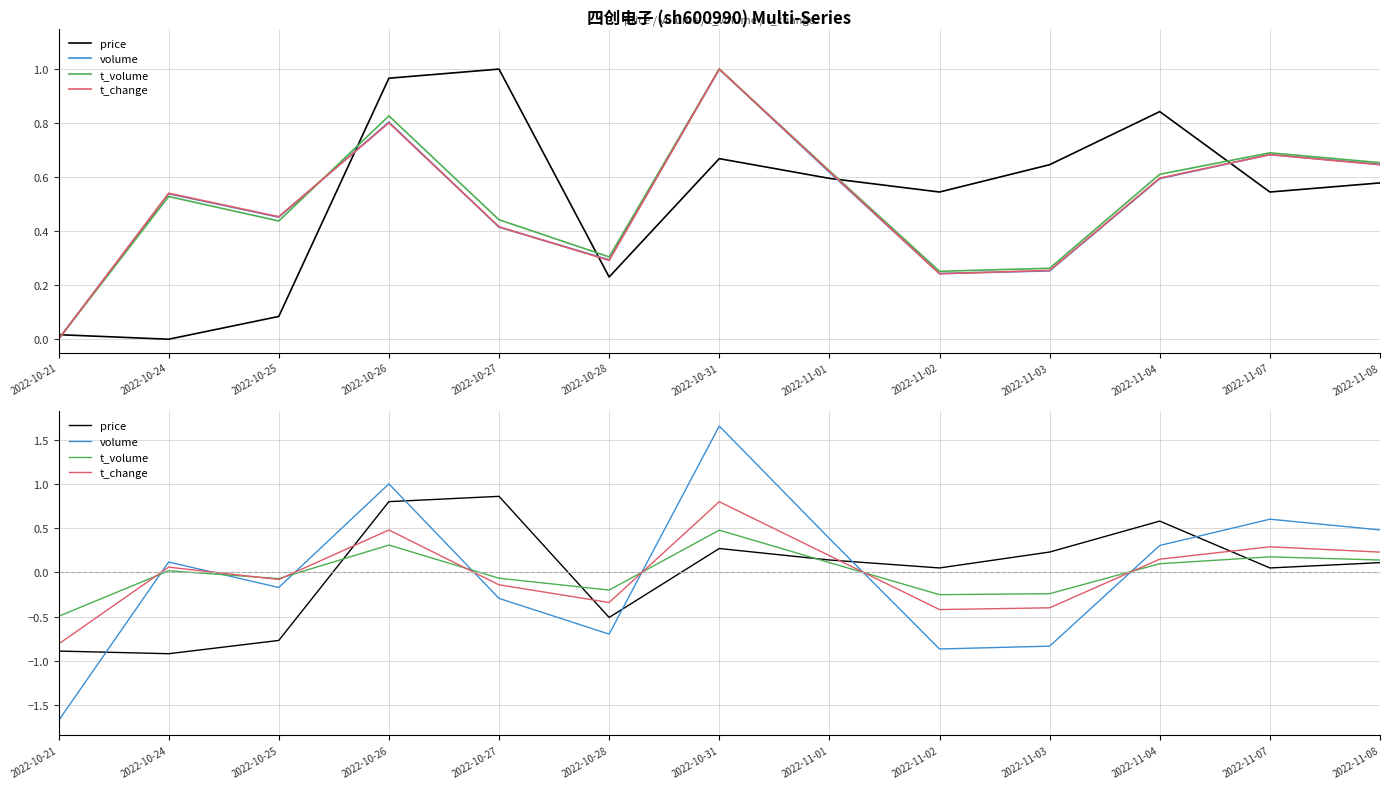

Reading left to right, extract all data points from this chart.

price: -0.9	-0.9	-0.8	0.8	0.9	-0.5	0.3	0.1	0.1	0.2	0.6	0.1	0.1
volume: -1.7	0.1	-0.2	1.0	-0.3	-0.7	1.7	0.4	-0.9	-0.8	0.3	0.6	0.5
t_volume: -0.5	0.0	-0.1	0.3	-0.1	-0.2	0.5	0.1	-0.3	-0.2	0.1	0.2	0.1
t_change: -0.8	0.1	-0.1	0.5	-0.1	-0.3	0.8	0.2	-0.4	-0.4	0.1	0.3	0.2